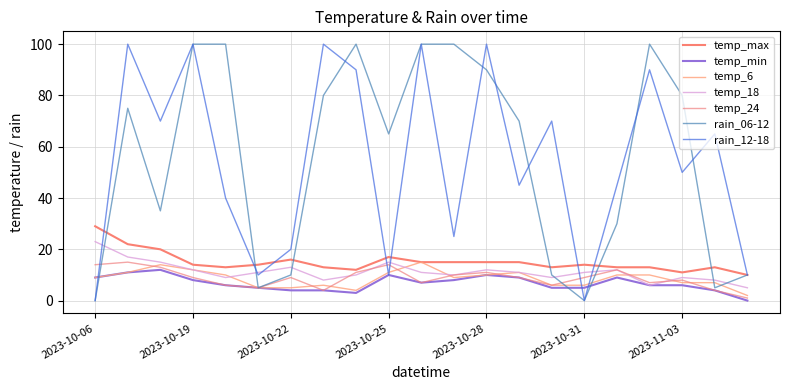

Is this an area chart (filled region under the line)?

No